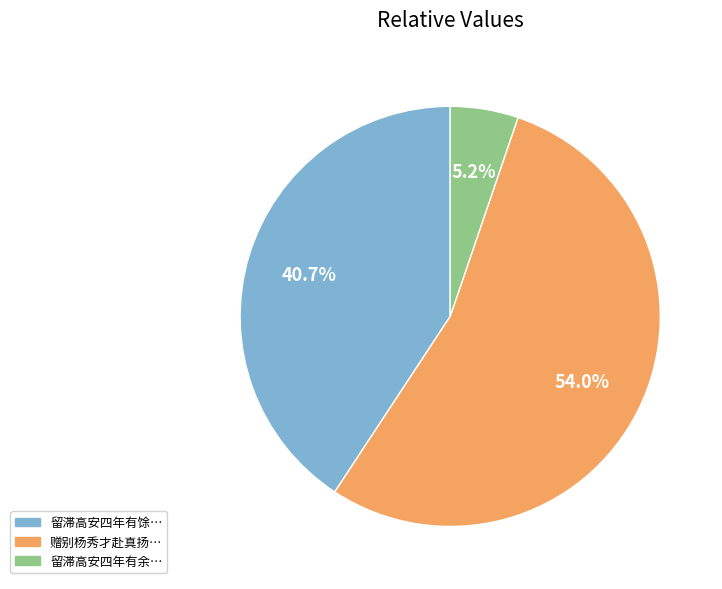

How many slices are in this pie chart?

3